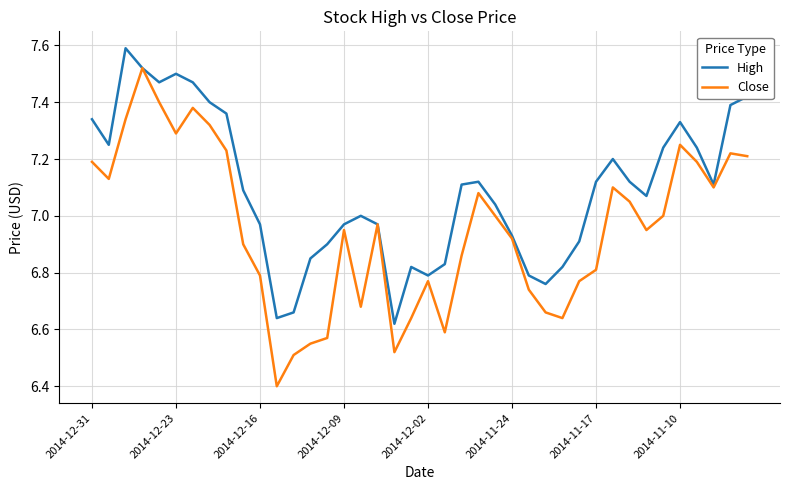

List the series in order of their overall mean, lowest first.

Close, High